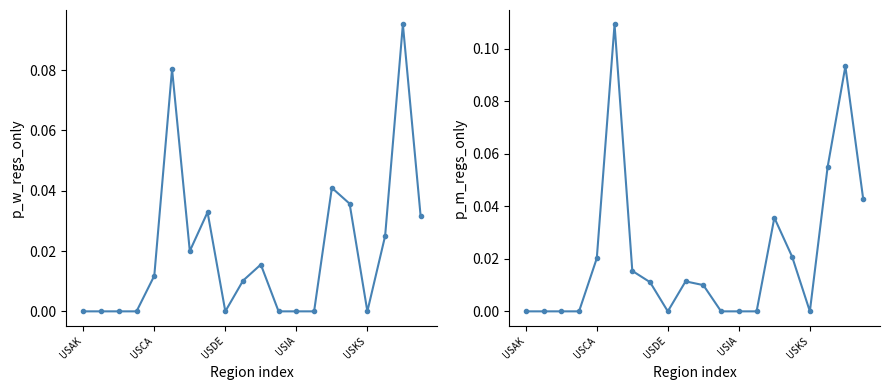

Which series has the largest range (max minus min)?

p_m_regs_only